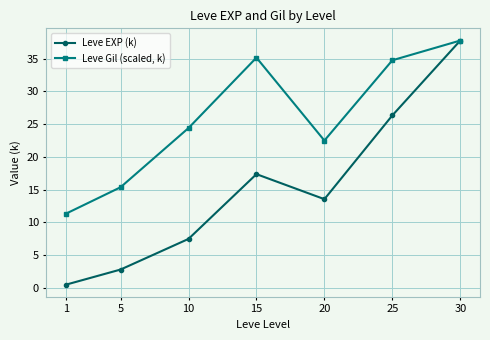

List the labels in order of Leve EXP (k) value, smallest first.

1, 5, 10, 20, 15, 25, 30